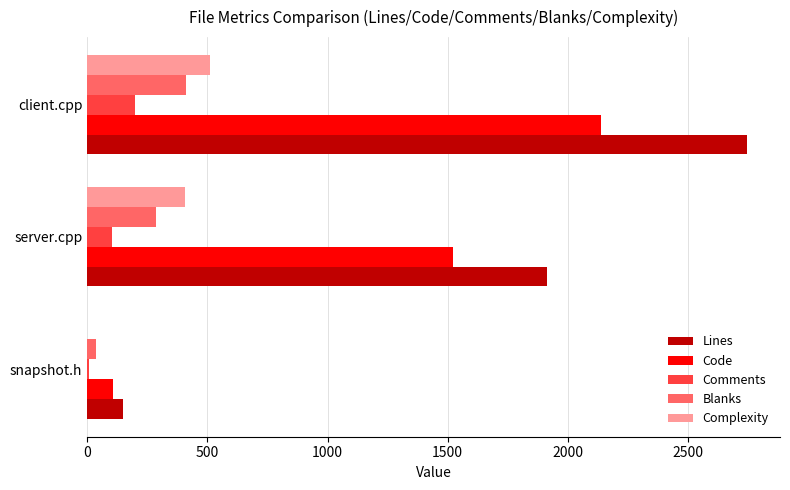

True or false: Lines has a value of 150 at snapshot.h.

True